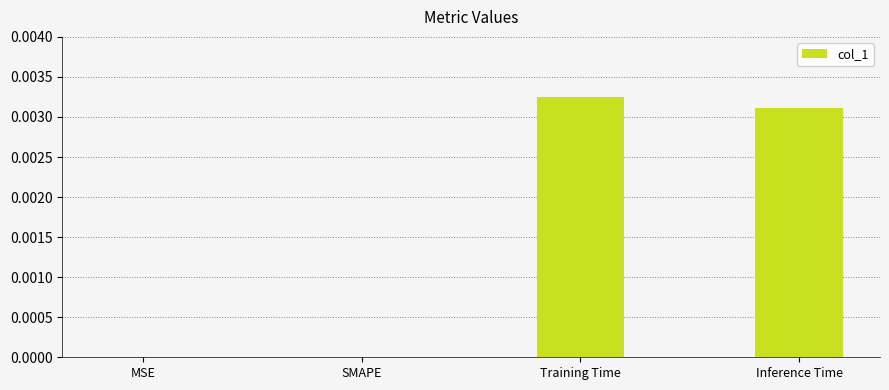

The chart shows a value of 0.0 at Training Time. True or false?

True